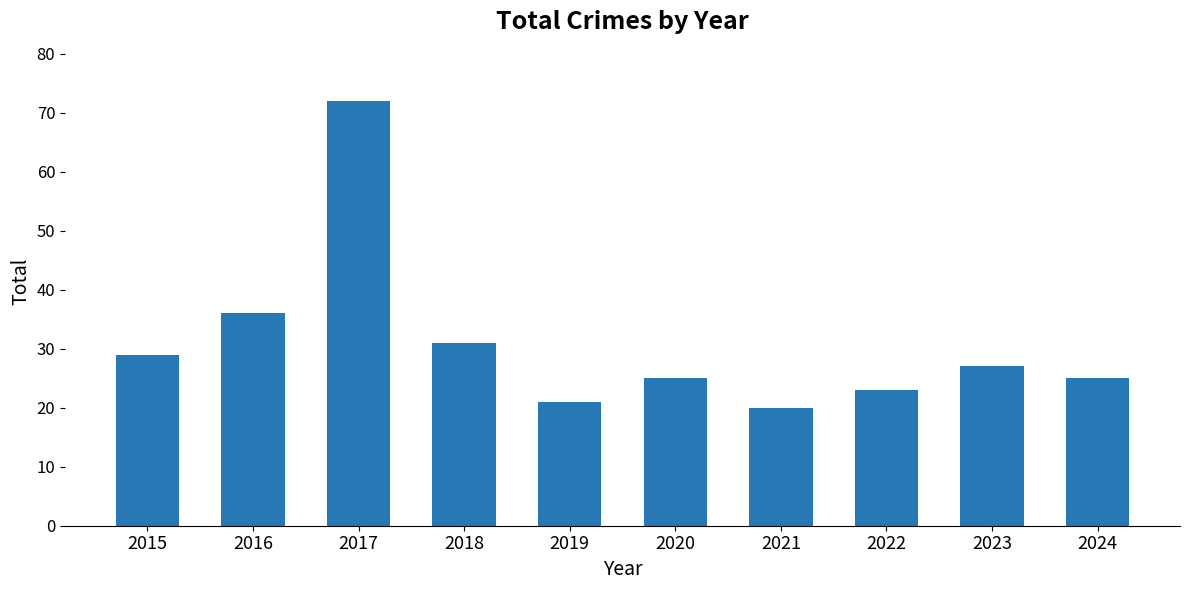

Reading left to right, transcribe all the data shown in this chart.

2015=29	2016=36	2017=72	2018=31	2019=21	2020=25	2021=20	2022=23	2023=27	2024=25